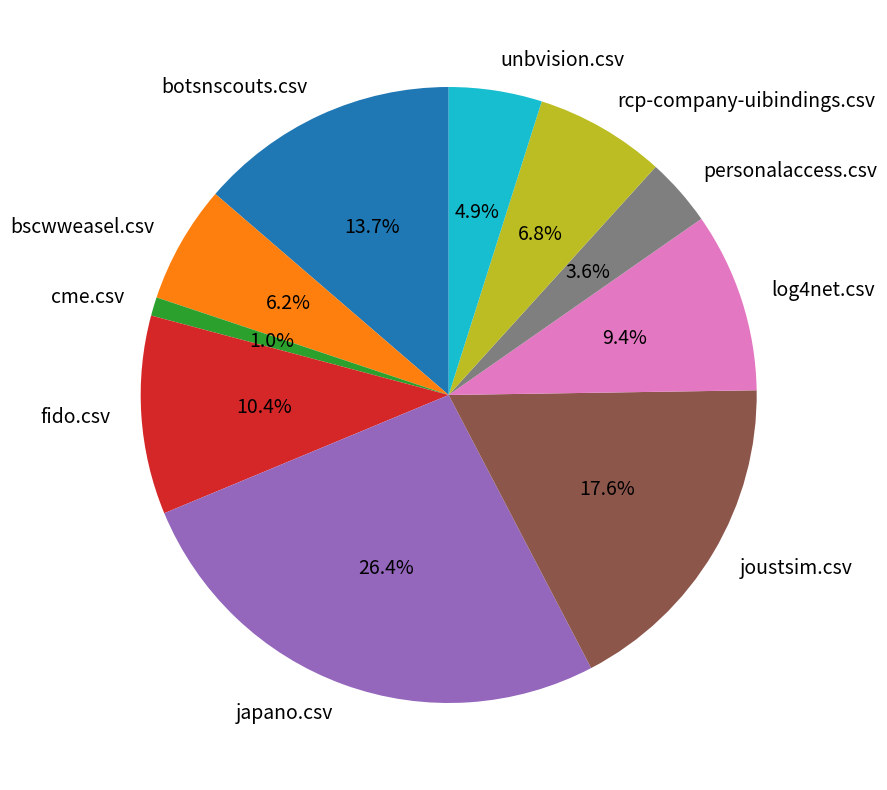

Rank the categories by value from lowest to highest.

cme.csv, personalaccess.csv, unbvision.csv, bscwweasel.csv, rcp-company-uibindings.csv, log4net.csv, fido.csv, botsnscouts.csv, joustsim.csv, japano.csv